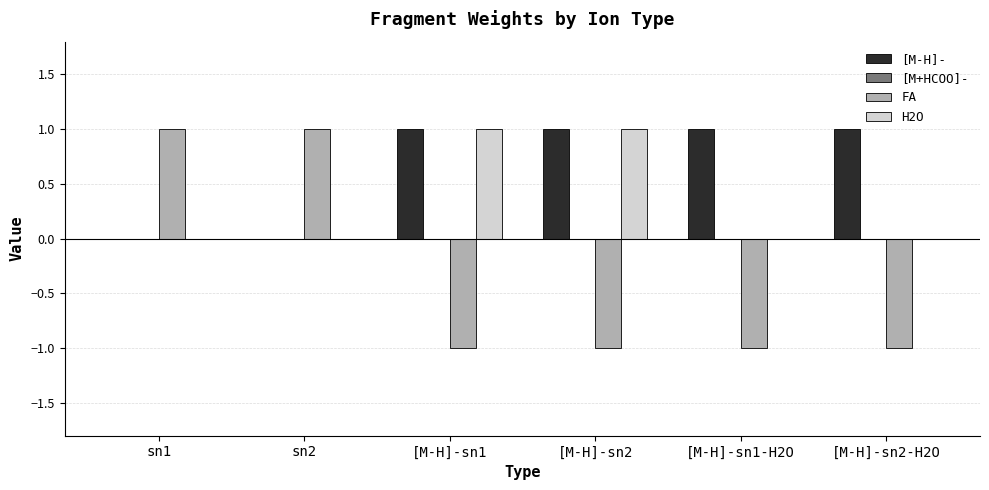

True or false: H2O has a value of 0 at sn1.

True